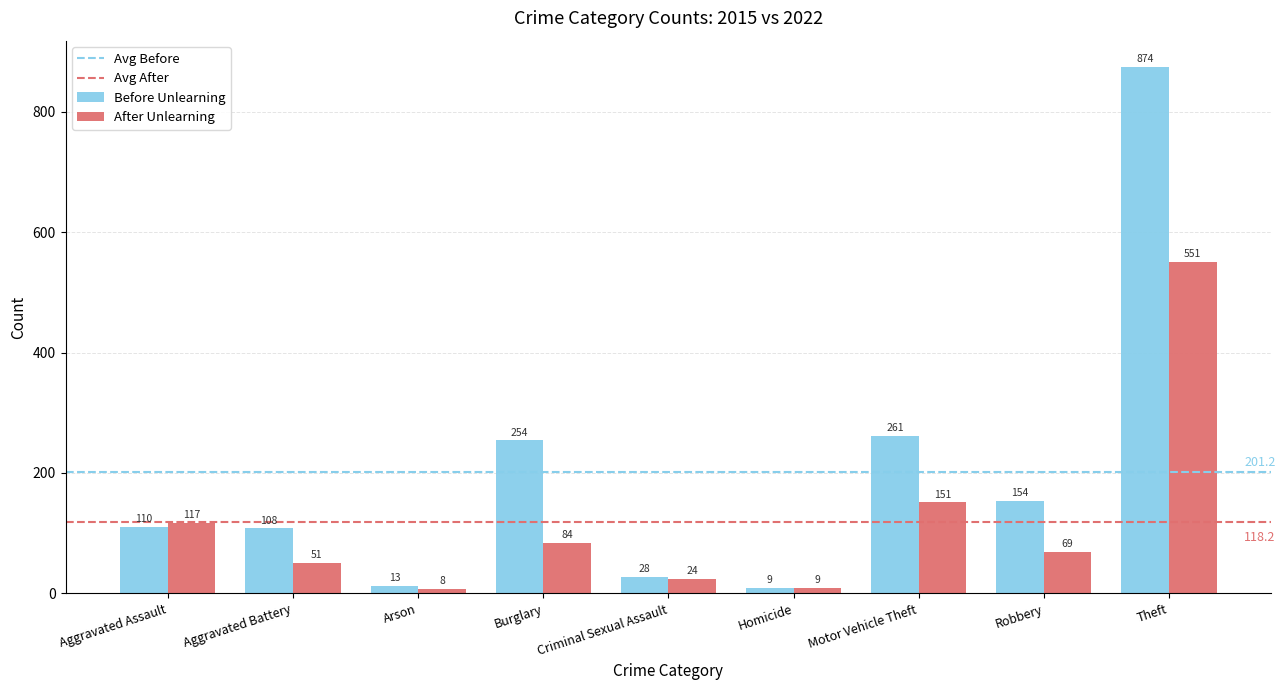

What is the difference between the maximum and minimum values in the After Unlearning series?

543